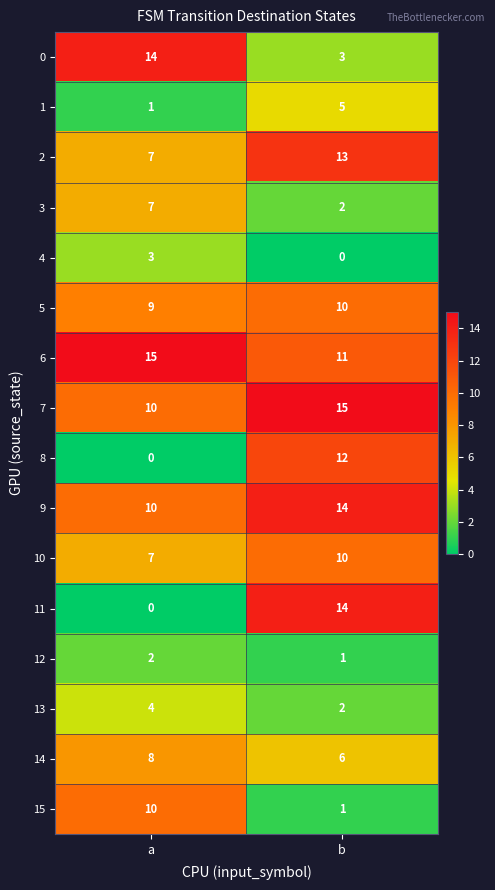

What is the greatest value displayed?

15